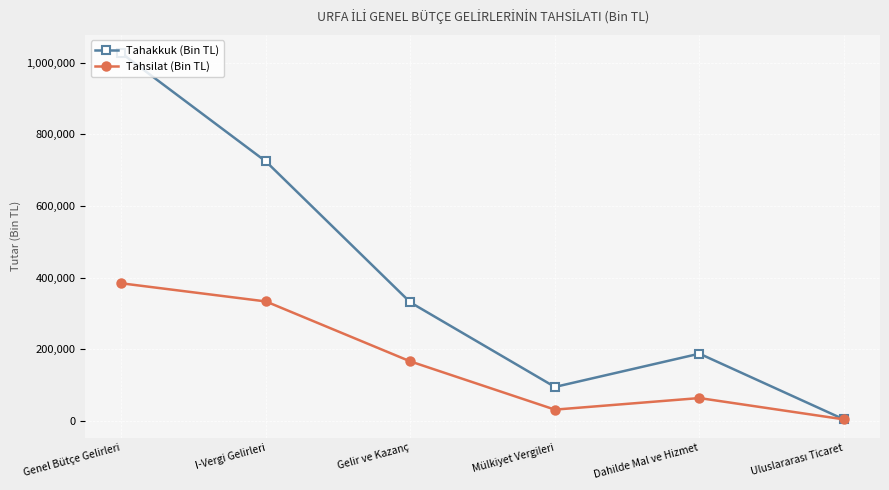

Which label corresponds to the largest value in the chart?

Genel Bütçe Gelirleri